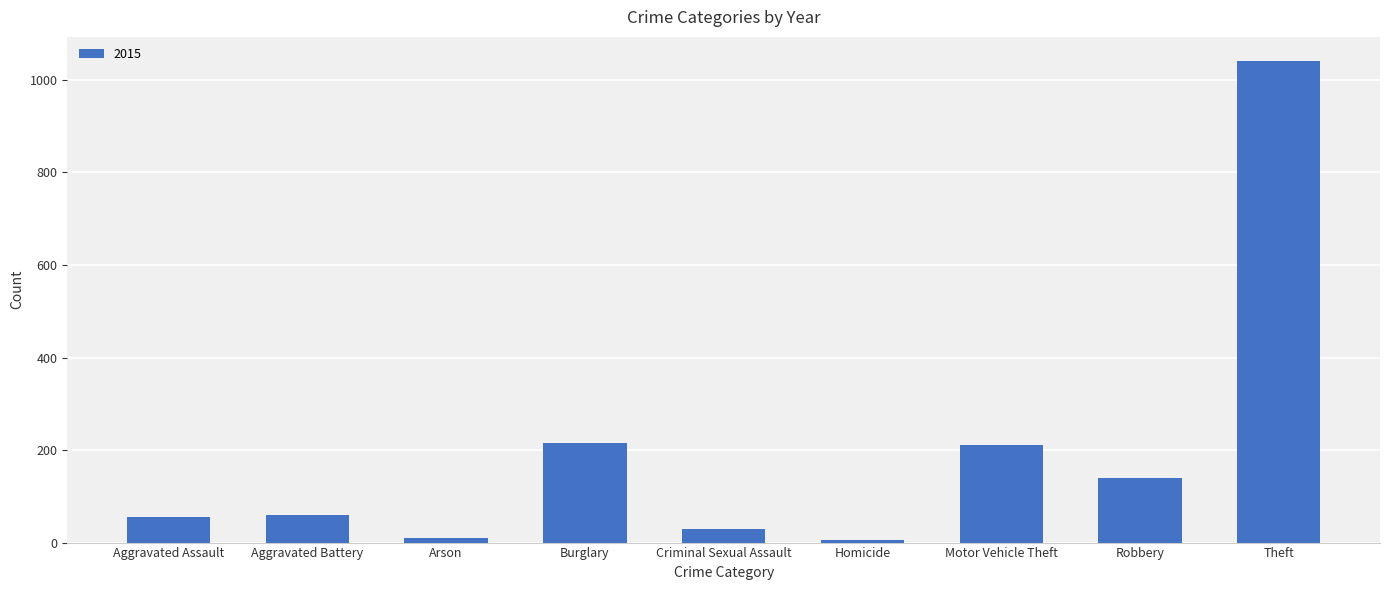

What is the label of the 9th bar from the left?

Theft